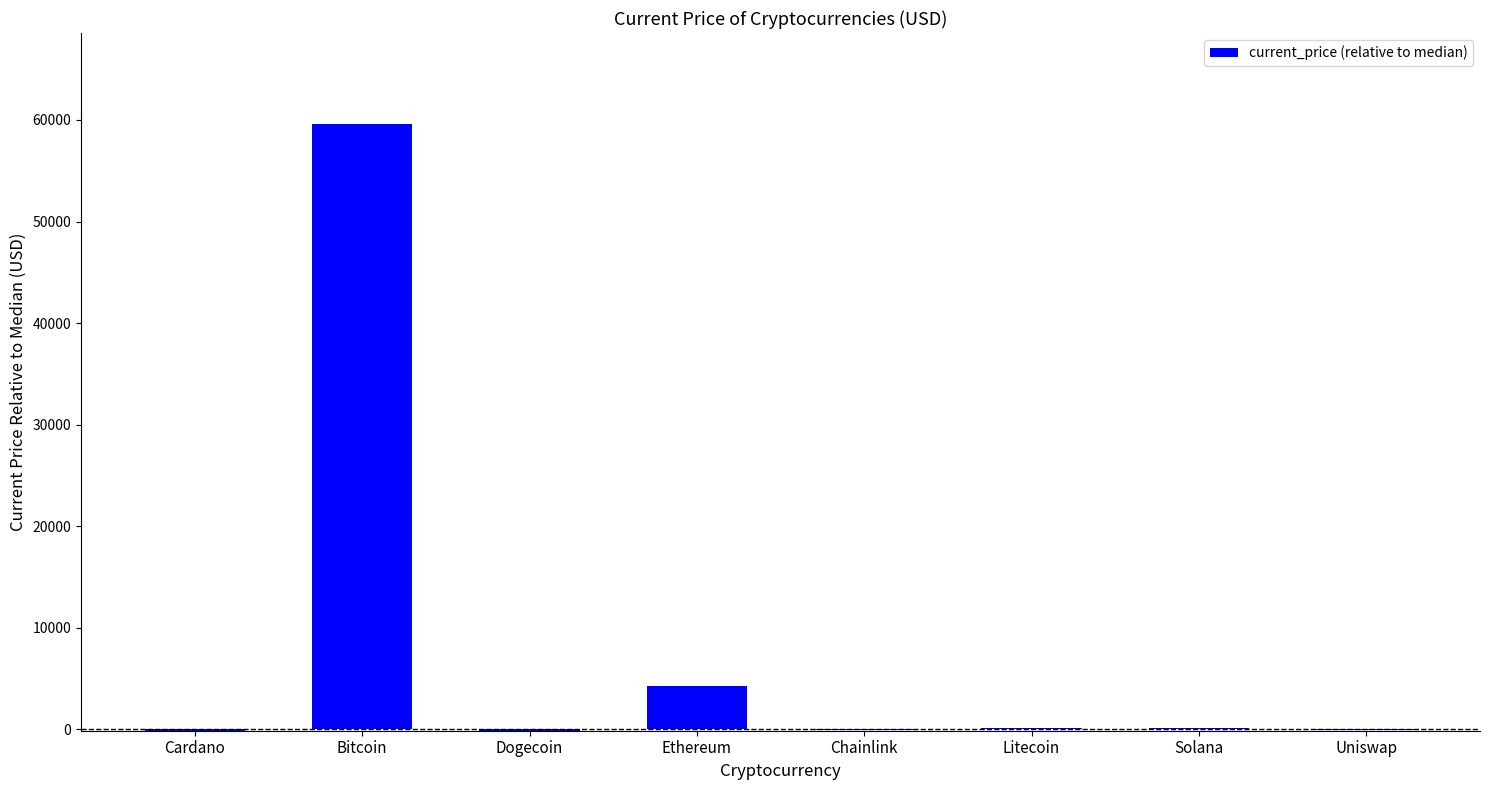

Where does the data first go above 99?

Bitcoin